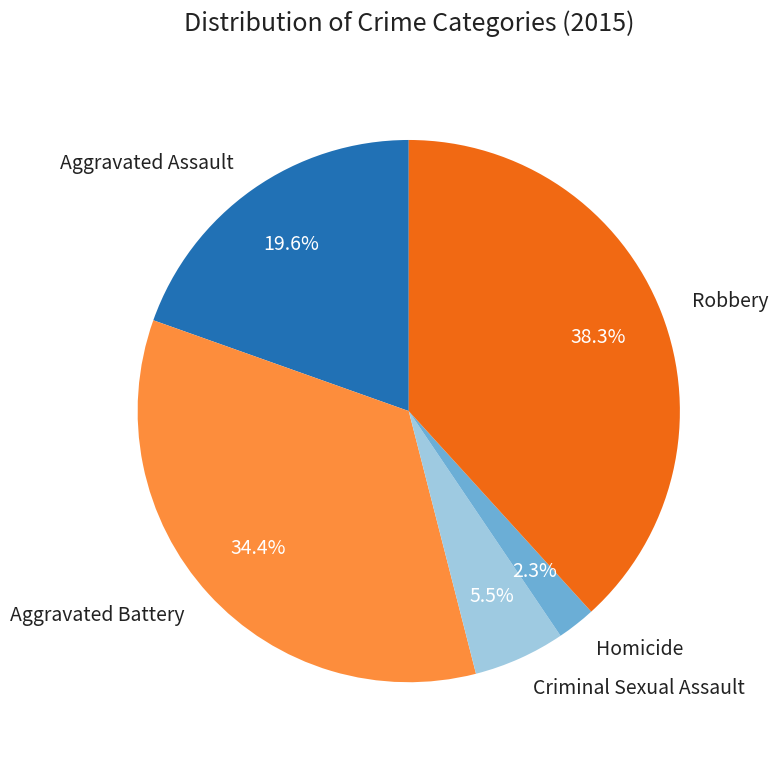

Is it true that Robbery is 38% of the pie?

True